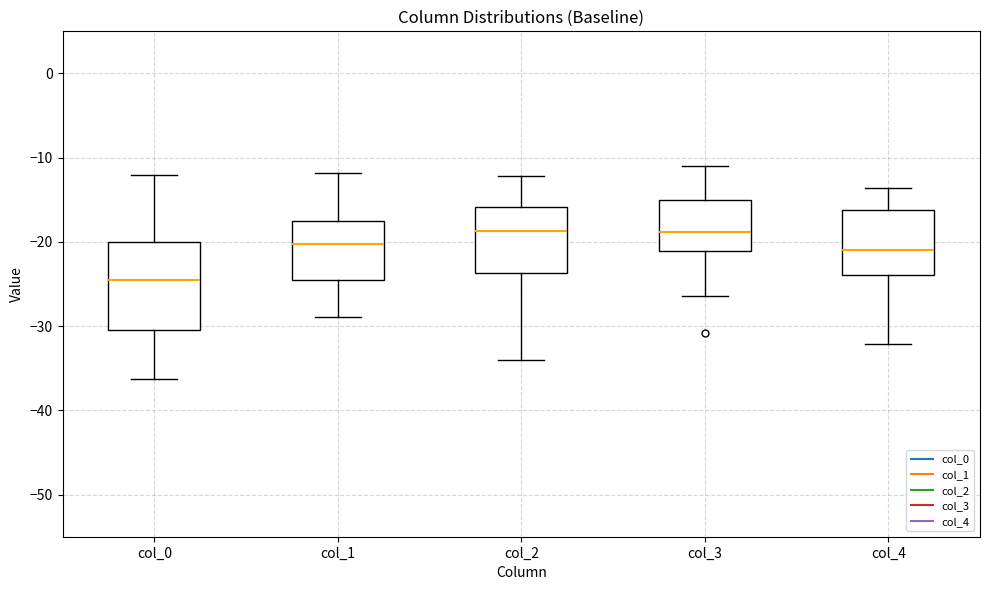

Where does the upper whisker of the box for col_0 end on the y-axis? The values are not printed on the chart, so give them approximately, as read against the axis.

-12